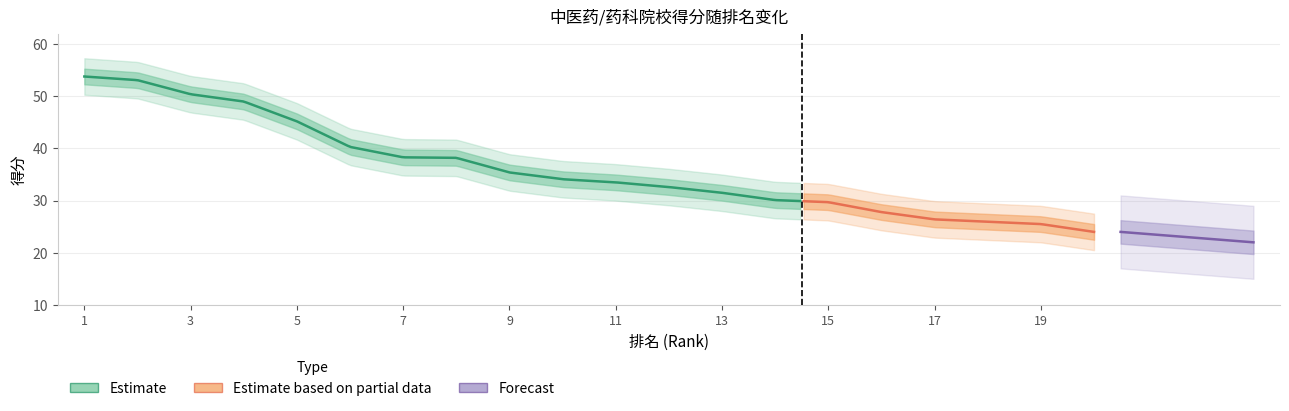

What is the sum of all values?

749.3